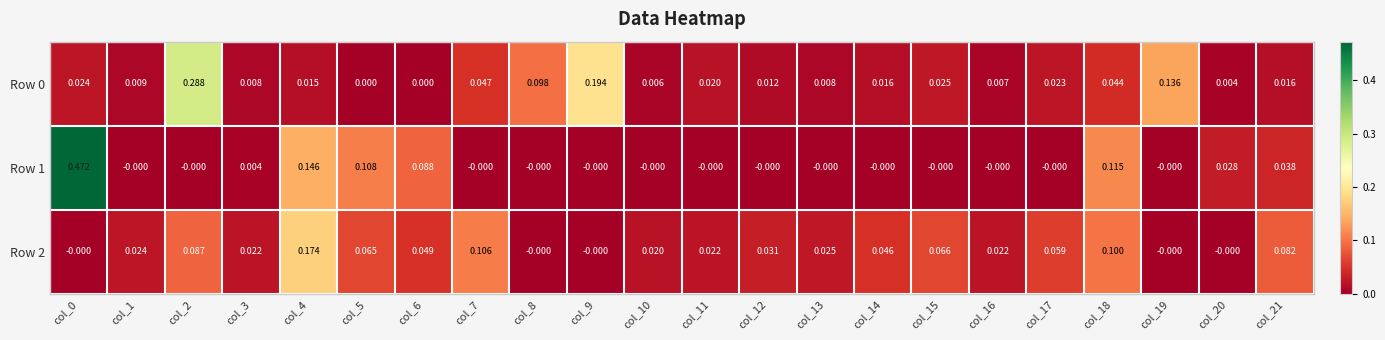

Is the value of Row 0 at col_21 greater than the value of Row 2 at col_11?

No